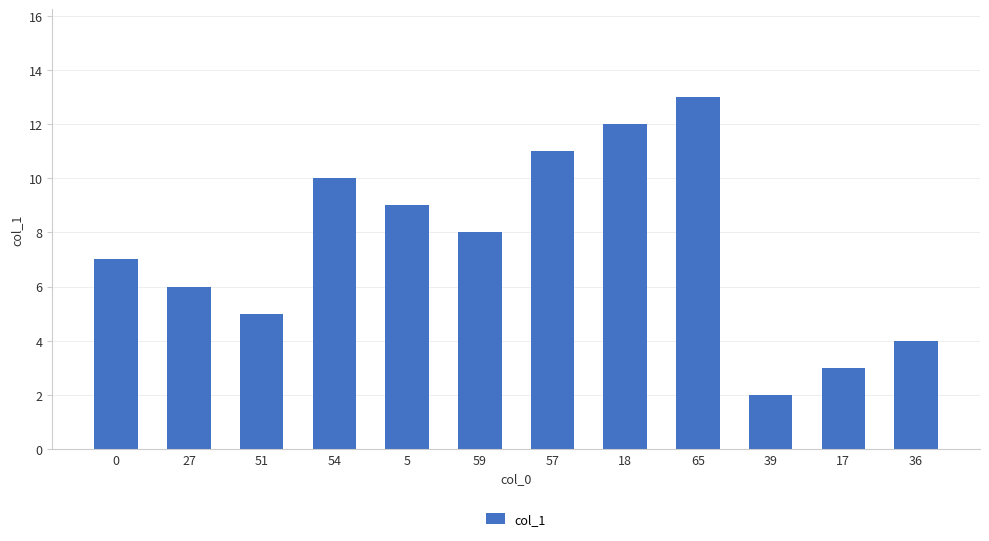

What is the difference between the second highest and minimum values?

10